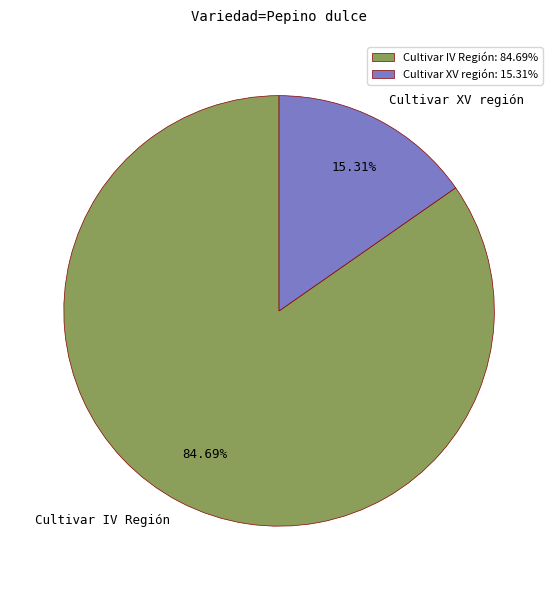

Do Cultivar IV Región and Cultivar XV región together represent more than half of the pie?

Yes